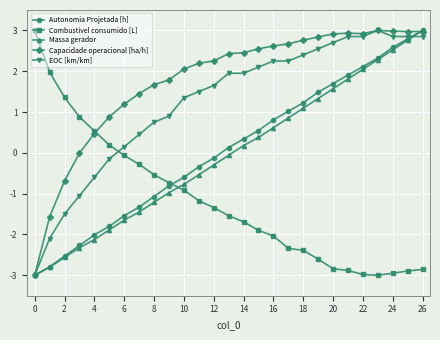

What is the value of the Combustivel consumido [L] point at the 12th from the left?

-1.2